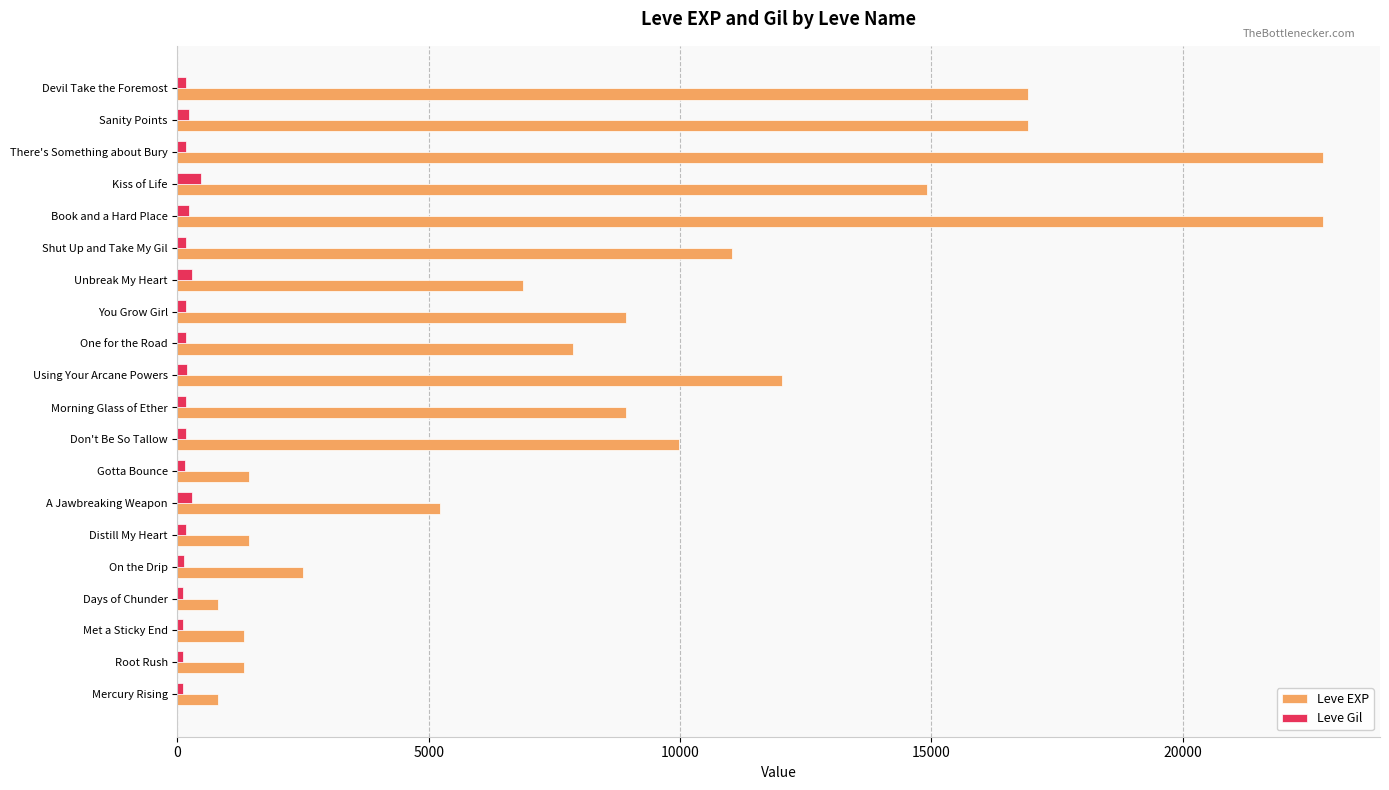

Which series has the largest total across all categories?

Leve EXP